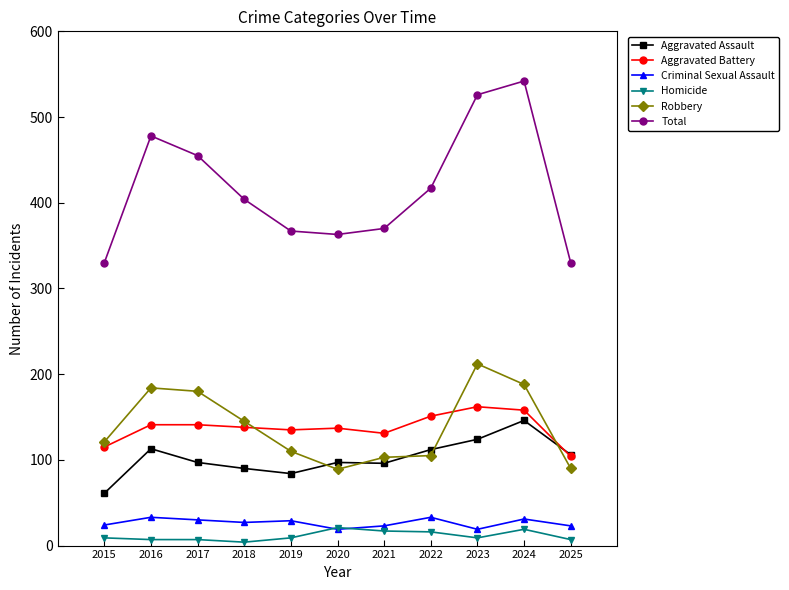

True or false: Total has a value of 487 at 2019.

False